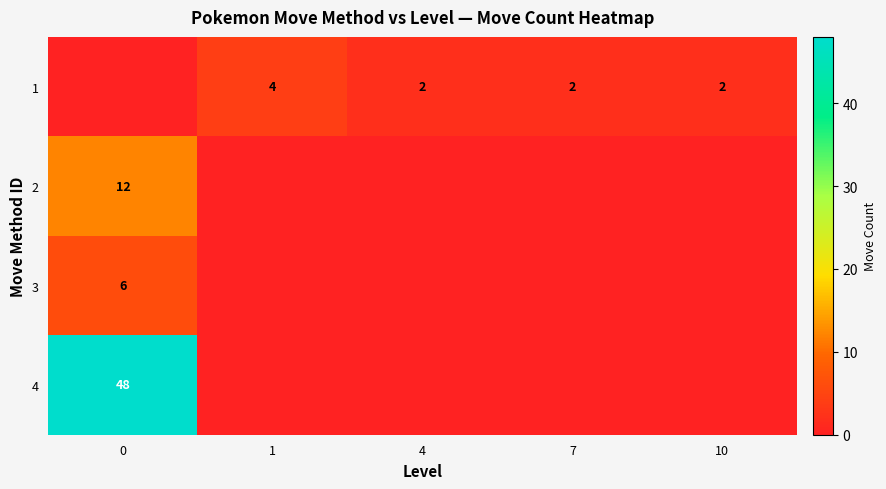

Reading left to right, what are all the values shown in this chart?

row_0: 0=0	1=4	4=2	7=2	10=2
row_1: 0=12	1=0	4=0	7=0	10=0
row_2: 0=6	1=0	4=0	7=0	10=0
row_3: 0=48	1=0	4=0	7=0	10=0